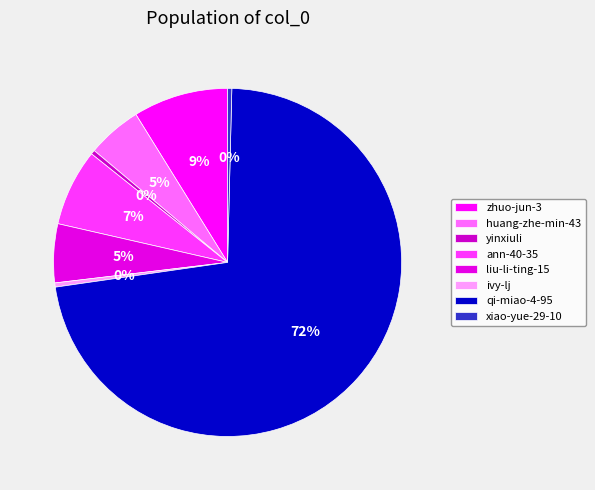

Count the number of slices in the pie.

8